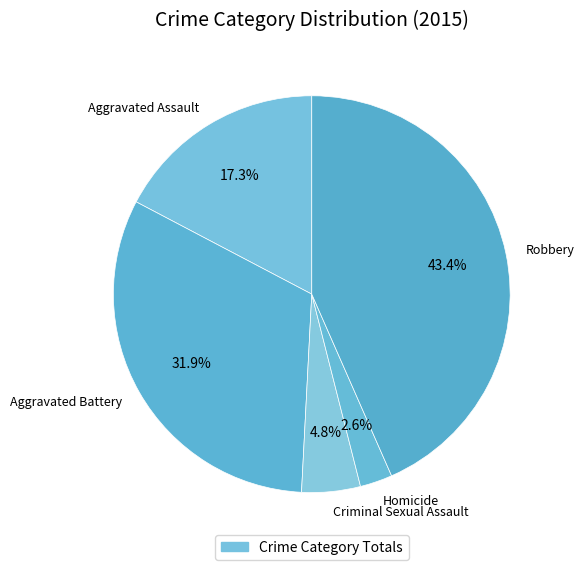

What is the smallest slice in the pie chart?

Homicide